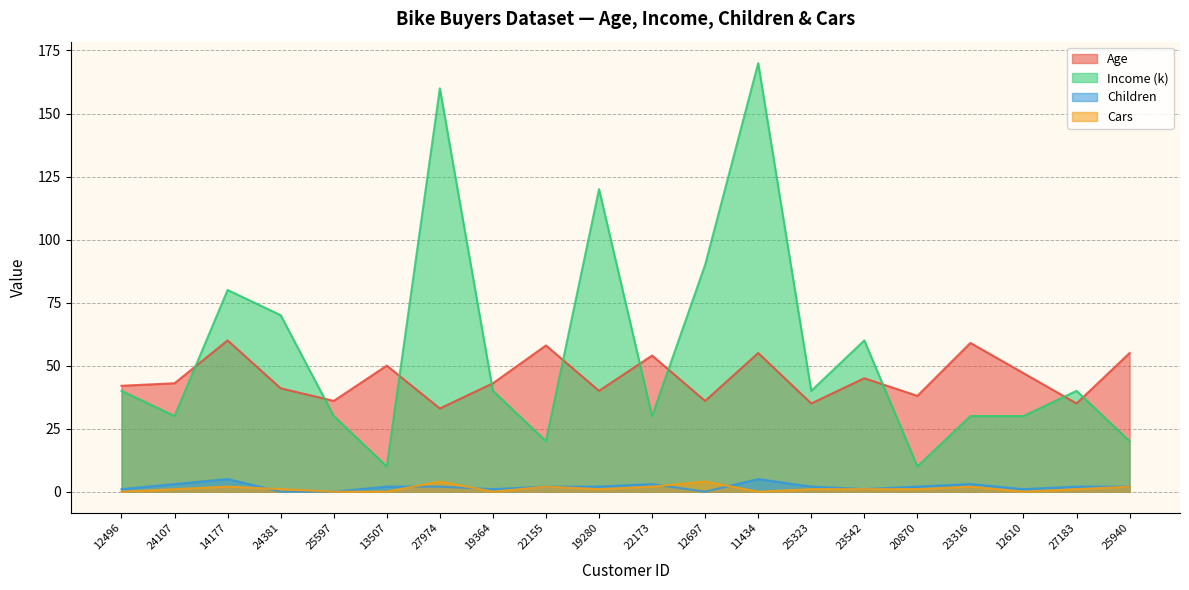

The Age series shows 54 at 22173. True or false?

True